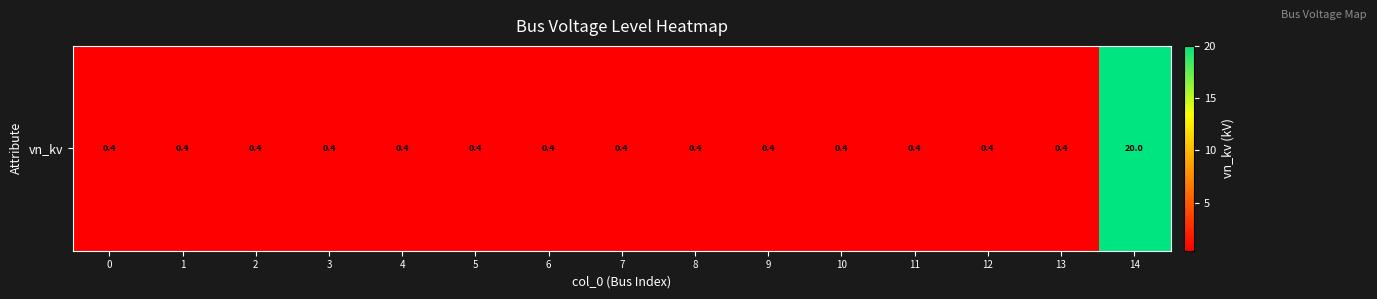

What is the sum of all values?

25.6